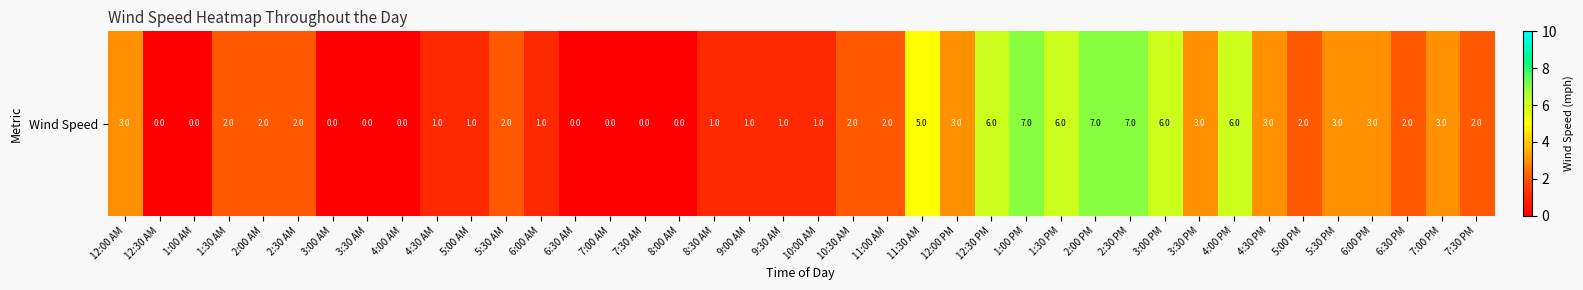

Reading left to right, transcribe all the data shown in this chart.

12:00 AM=3	12:30 AM=0	1:00 AM=0	1:30 AM=2	2:00 AM=2	2:30 AM=2	3:00 AM=0	3:30 AM=0	4:00 AM=0	4:30 AM=1	5:00 AM=1	5:30 AM=2	6:00 AM=1	6:30 AM=0	7:00 AM=0	7:30 AM=0	8:00 AM=0	8:30 AM=1	9:00 AM=1	9:30 AM=1	10:00 AM=1	10:30 AM=2	11:00 AM=2	11:30 AM=5	12:00 PM=3	12:30 PM=6	1:00 PM=7	1:30 PM=6	2:00 PM=7	2:30 PM=7	3:00 PM=6	3:30 PM=3	4:00 PM=6	4:30 PM=3	5:00 PM=2	5:30 PM=3	6:00 PM=3	6:30 PM=2	7:00 PM=3	7:30 PM=2